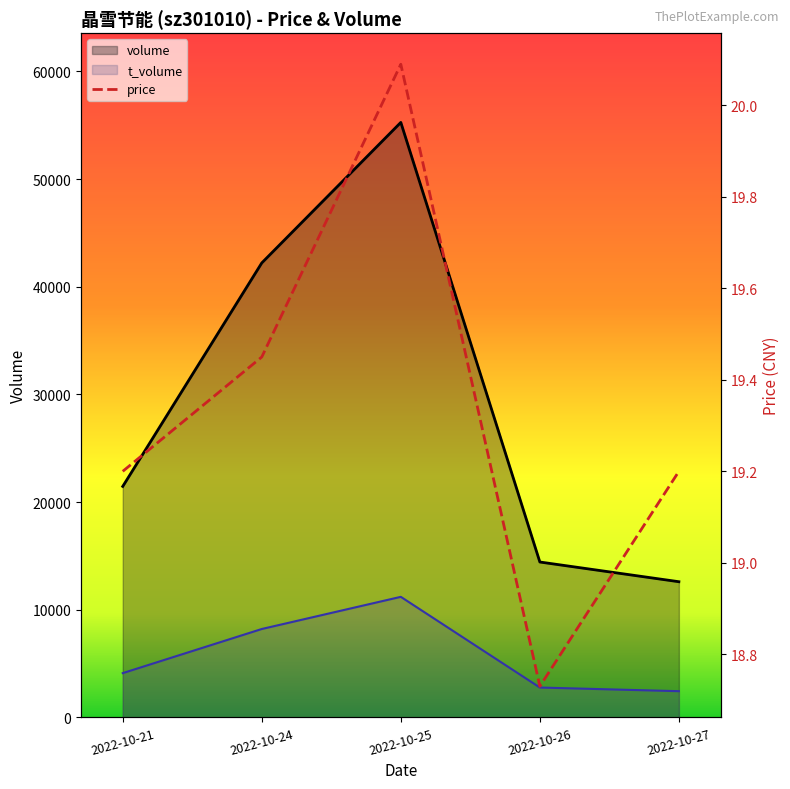

Between 2022-10-27 and 2022-10-25, which is larger?

2022-10-25